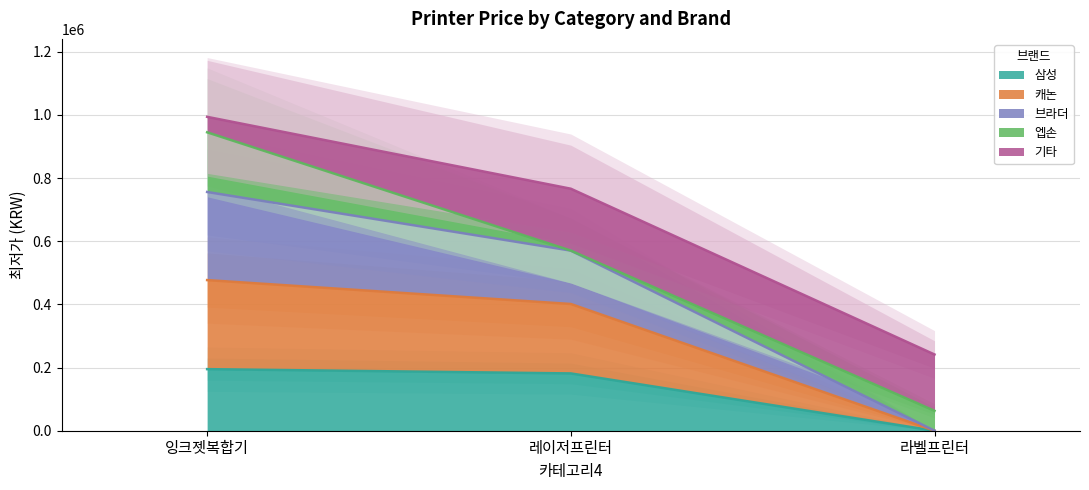

The value of 삼성 at 라벨프린터 is 0. True or false?

True